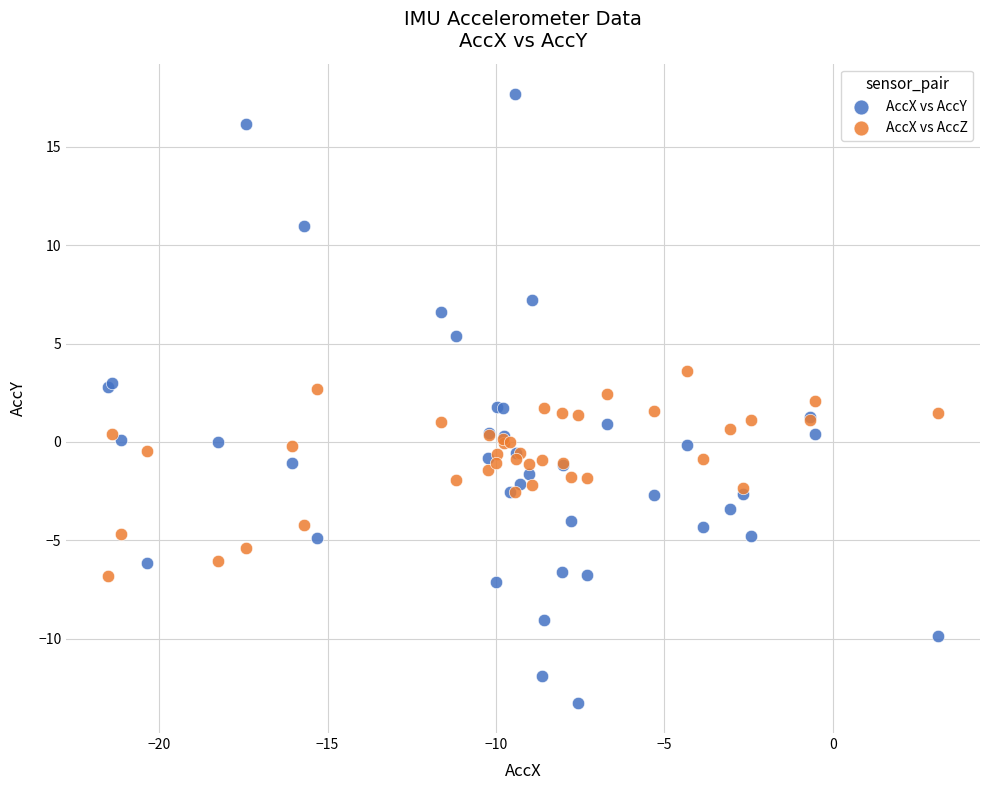

What are all the series names shown in the legend?

AccX vs AccY, AccX vs AccZ